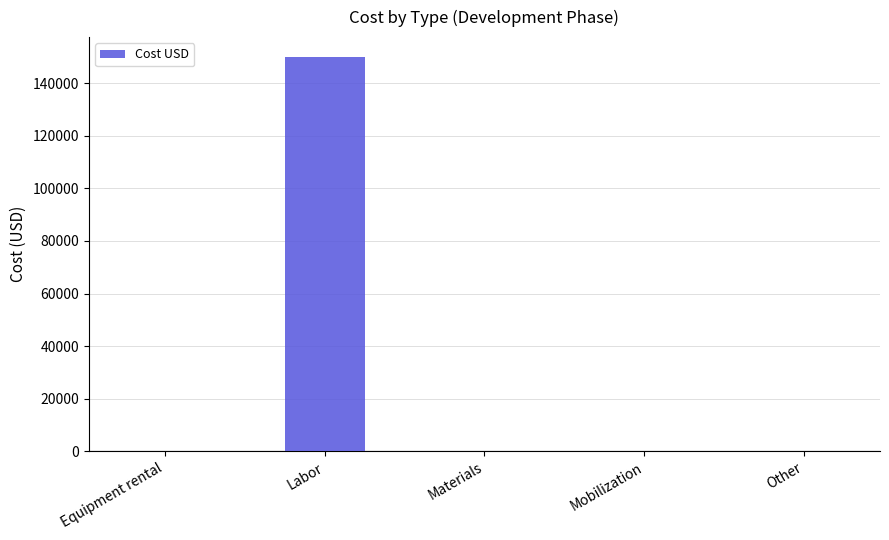

What is the sum of all values?

150000